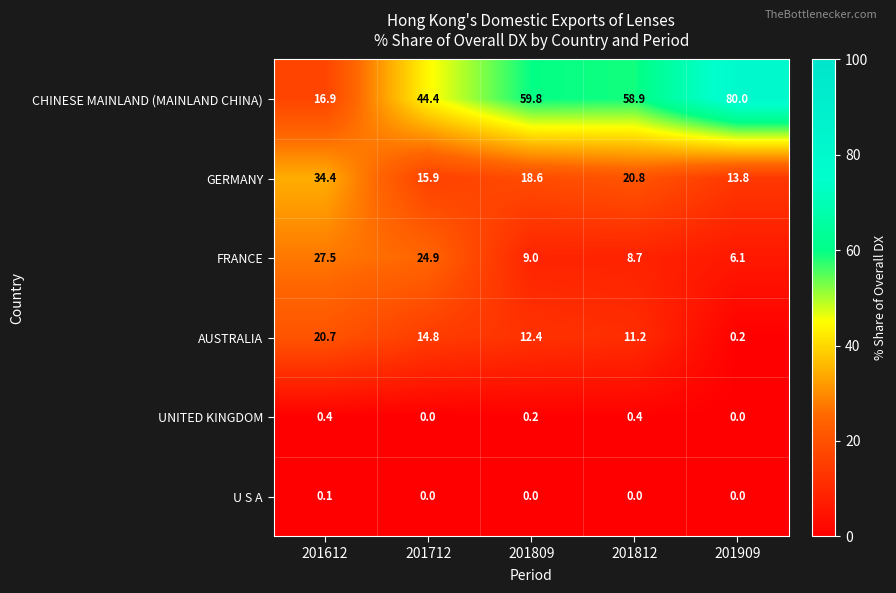

List the labels in order of GERMANY value, largest first.

201612, 201812, 201809, 201712, 201909